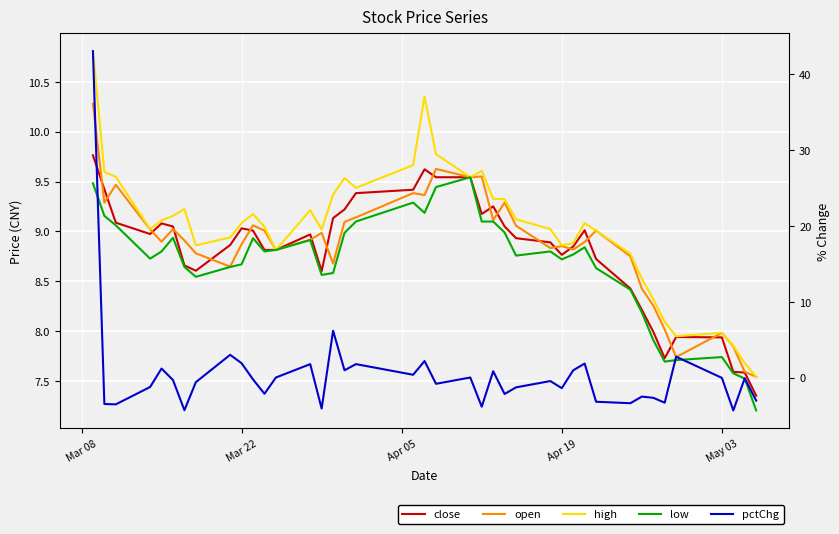

How many negative values does the pctChg series have?

24